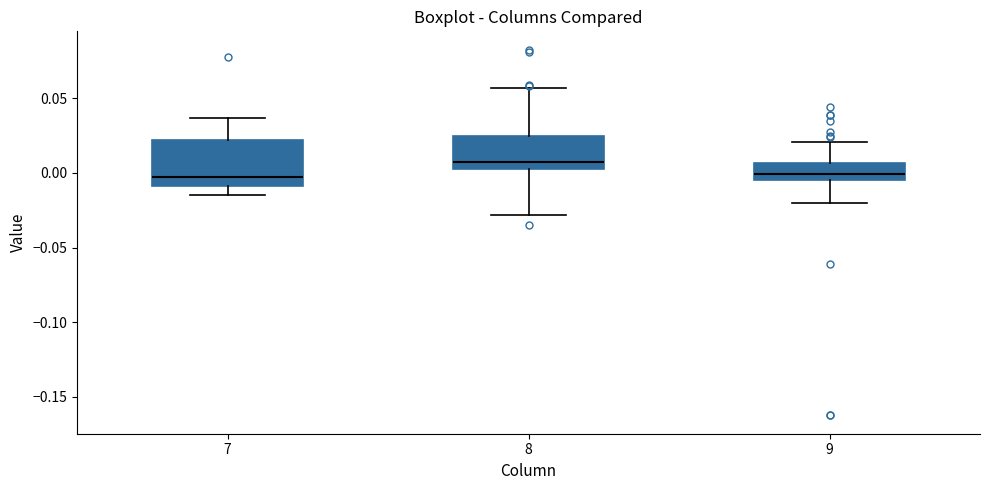

Which box is the tallest, from its lower edge to its upper edge?

7